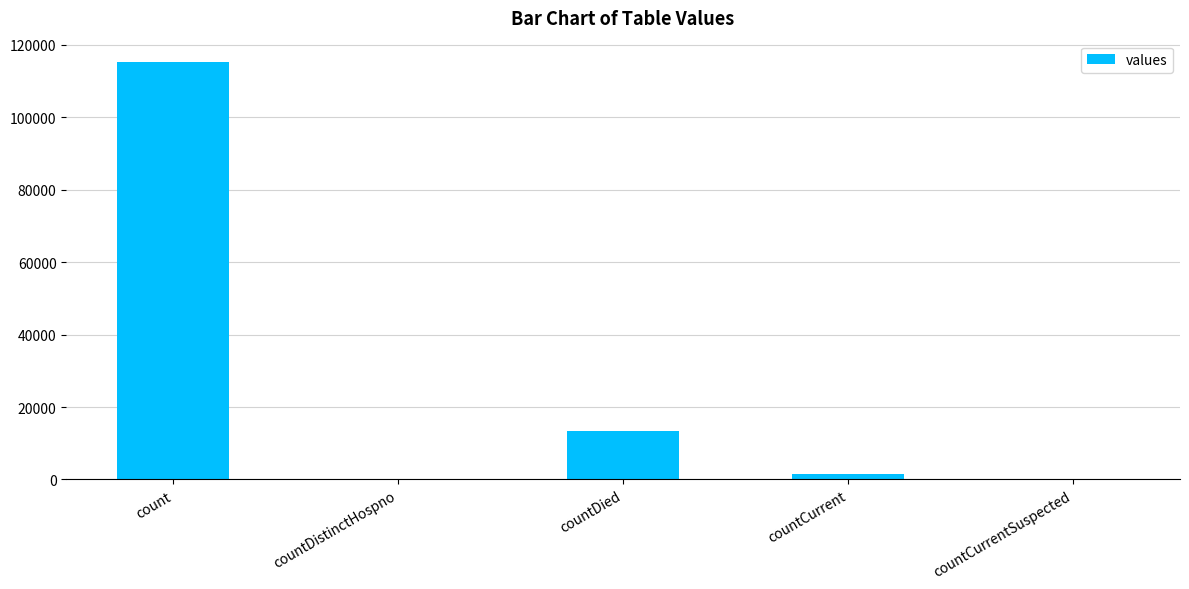

What is the greatest value displayed?

115379